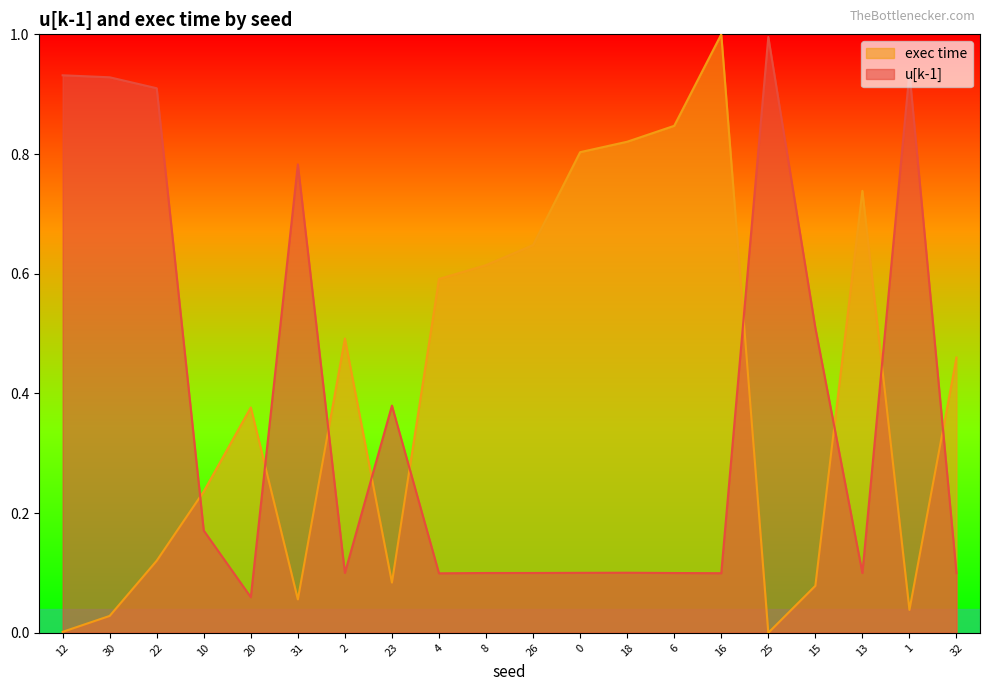

What is the label of the 2nd point from the left?

30